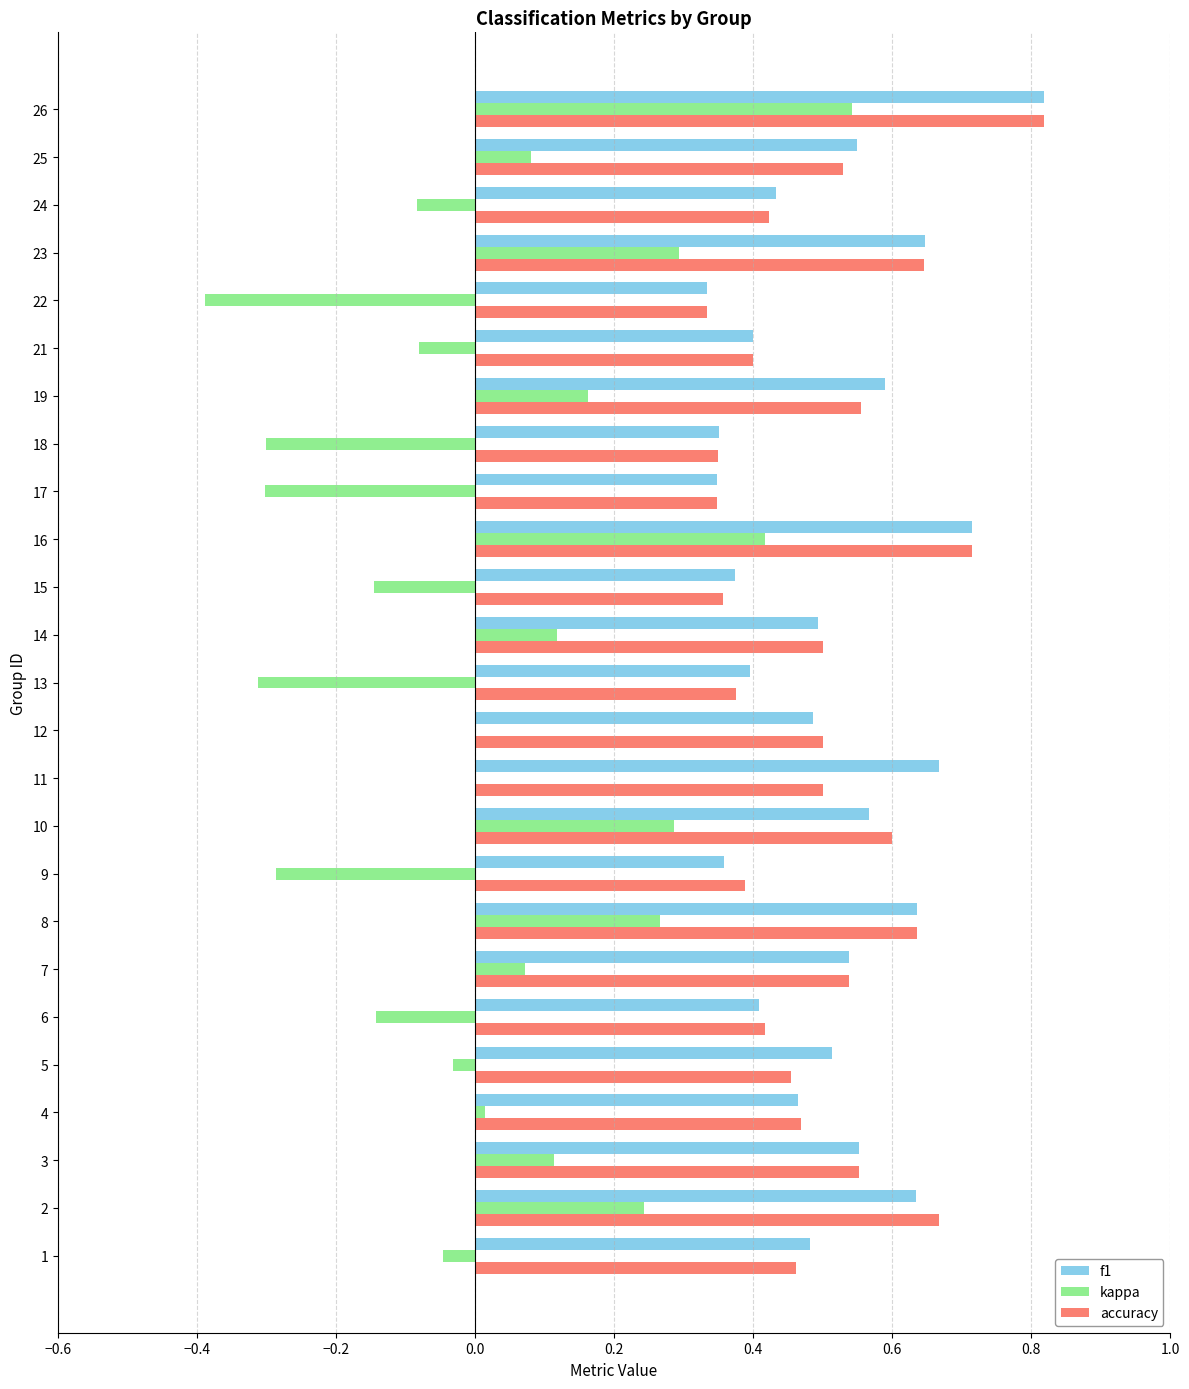

Which label corresponds to the largest value in the chart?

26